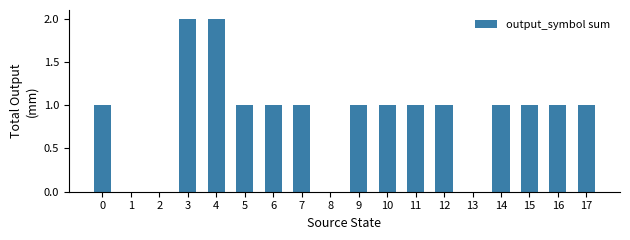

What is the change in value from 0 to 13?

-1